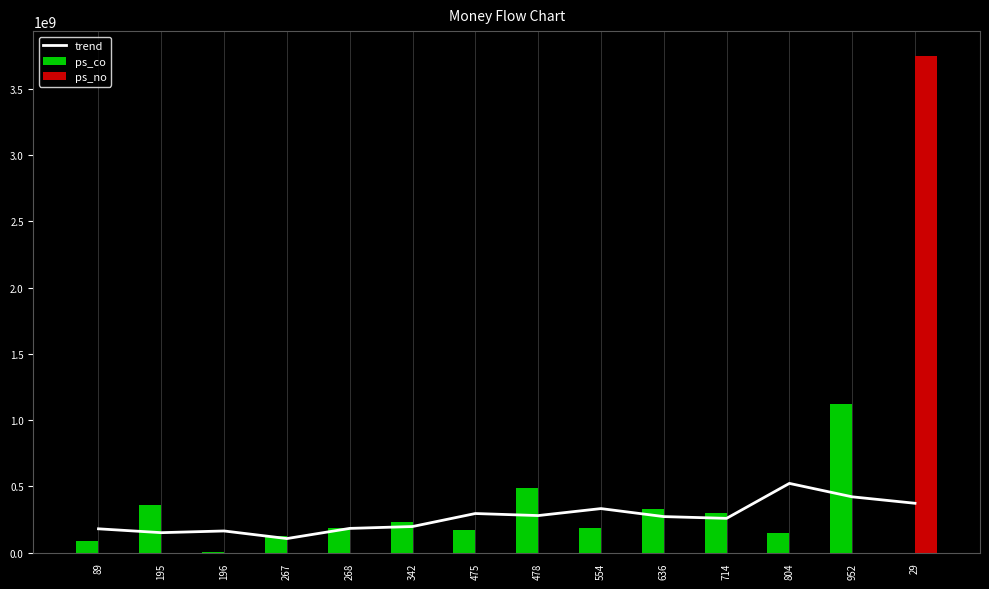

What is the difference between the maximum and minimum values in the ps_no series?

3745845454.0